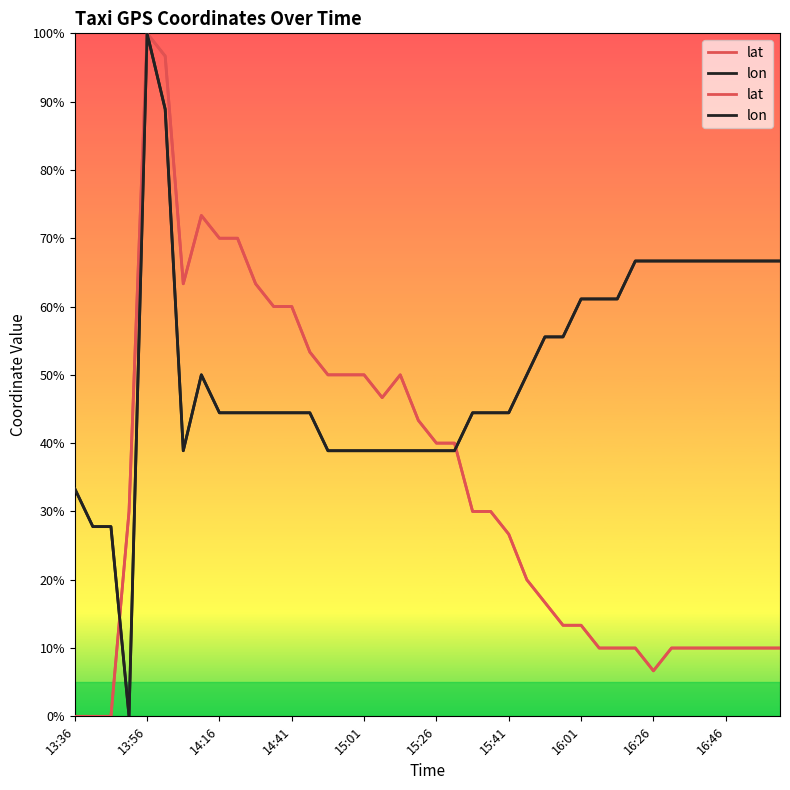

True or false: lat has more than 2 points higher than both neighbors.

True